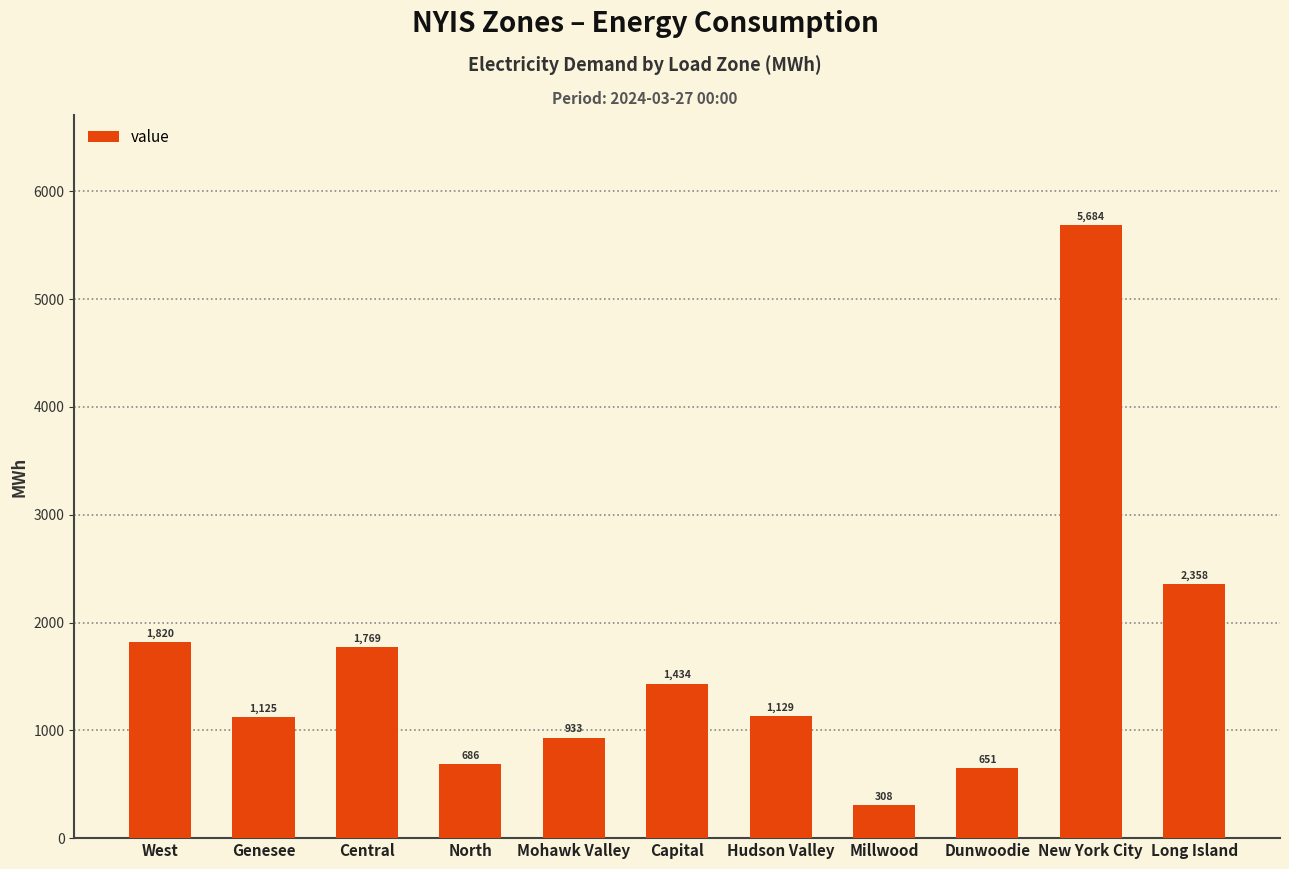

The value at North is 686. True or false?

True